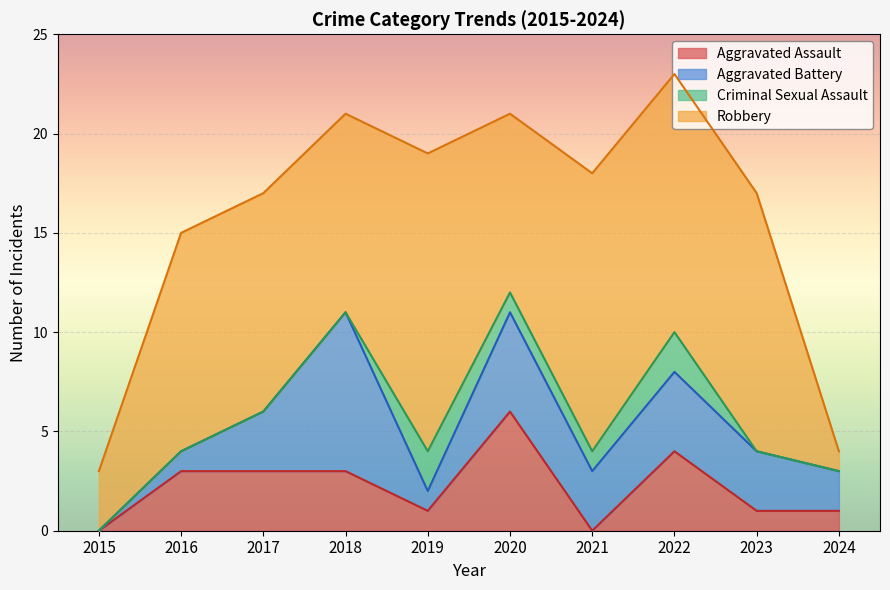

True or false: Total and Aggravated Assault cross at least once.

False